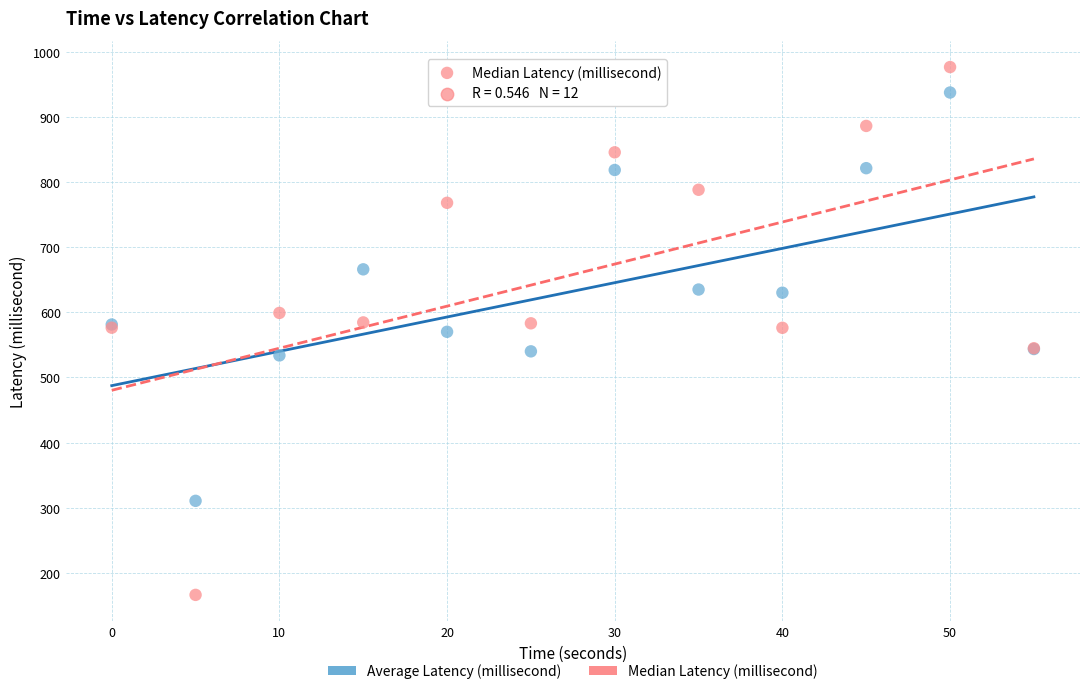

Which series reaches the maximum Y coordinate?

Median Latency (millisecond)